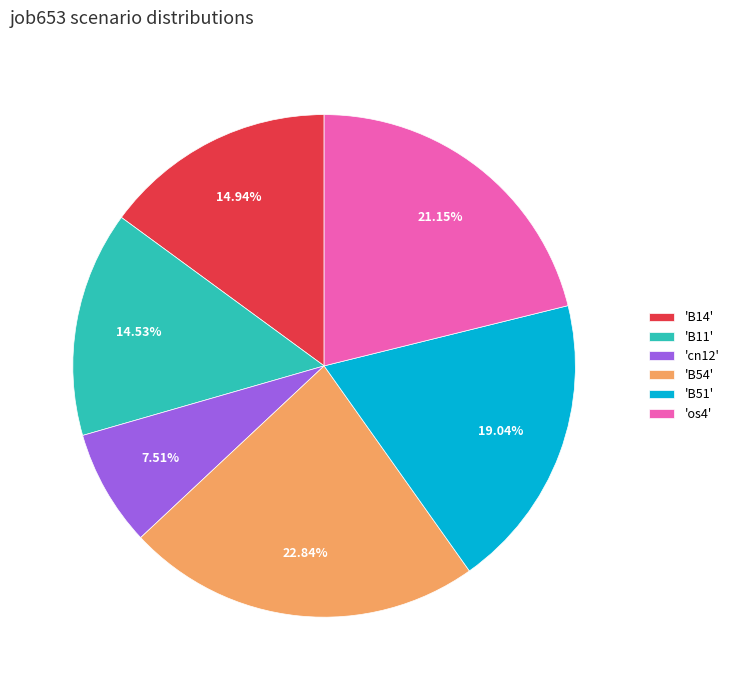

Is the sum of 'B54' and 'B11' greater than half?

No